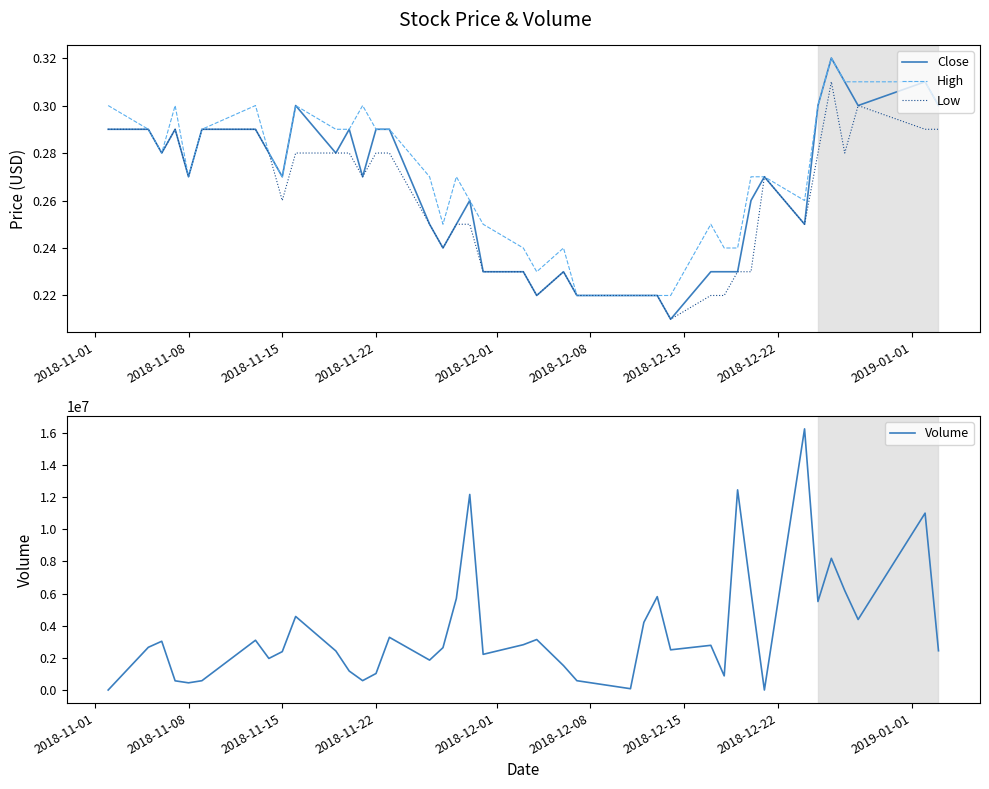

What is the smallest value displayed?

0.2